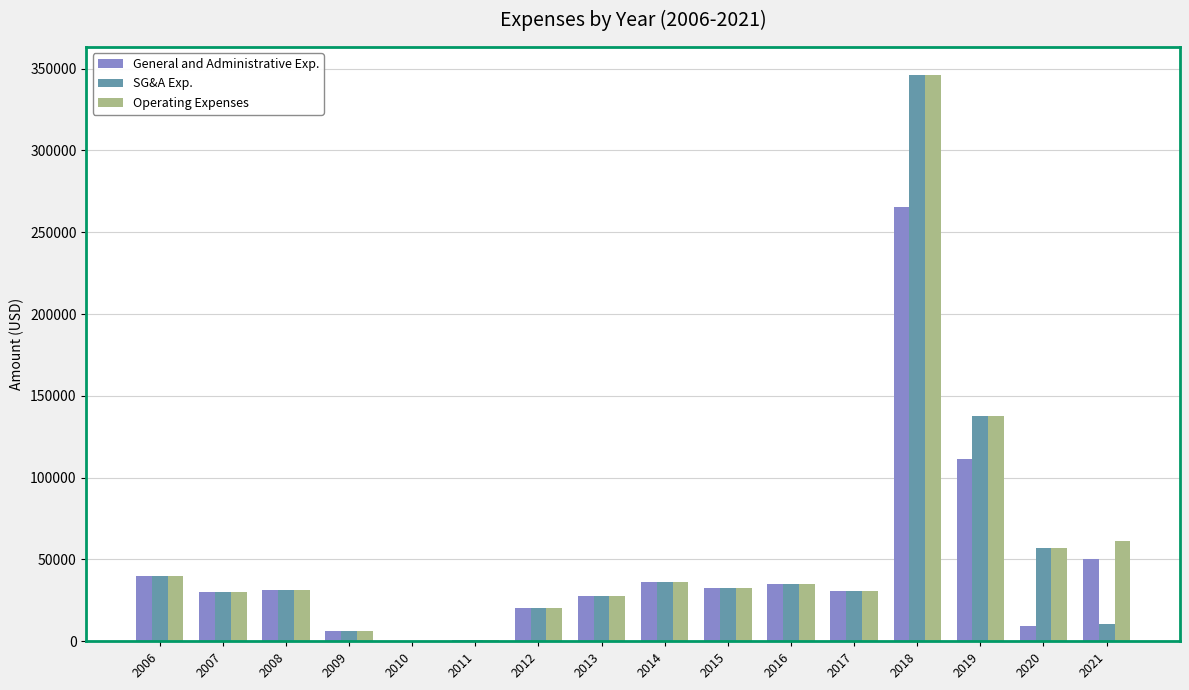

The value of General and Administrative Exp. at 2017 is 6620. True or false?

False